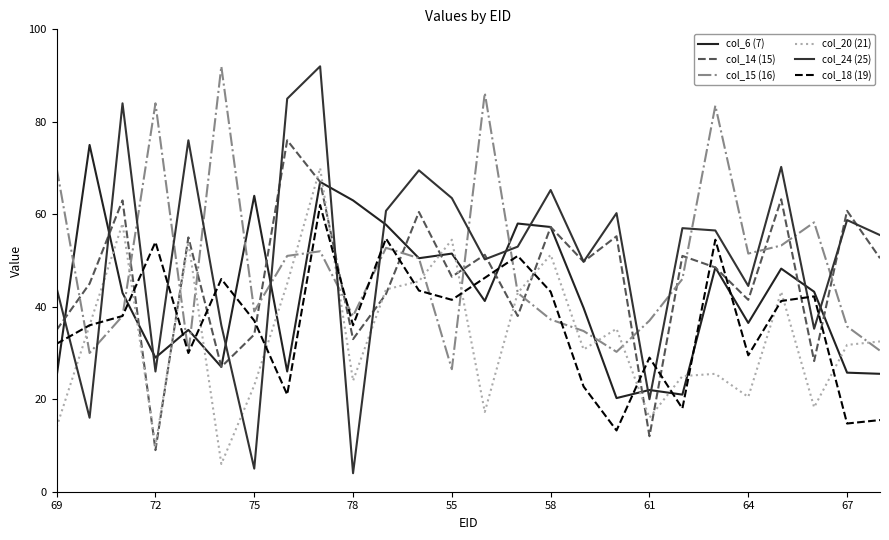

Does the chart display data point markers on the line(s)?

No